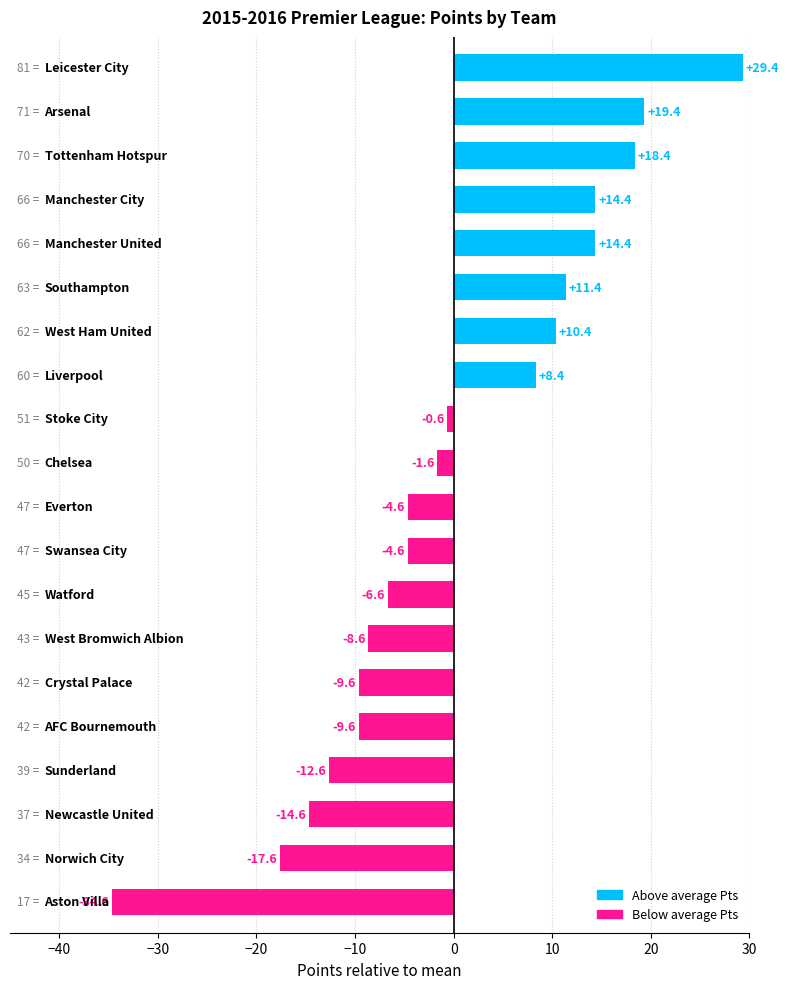

How many values exceed -1?

9